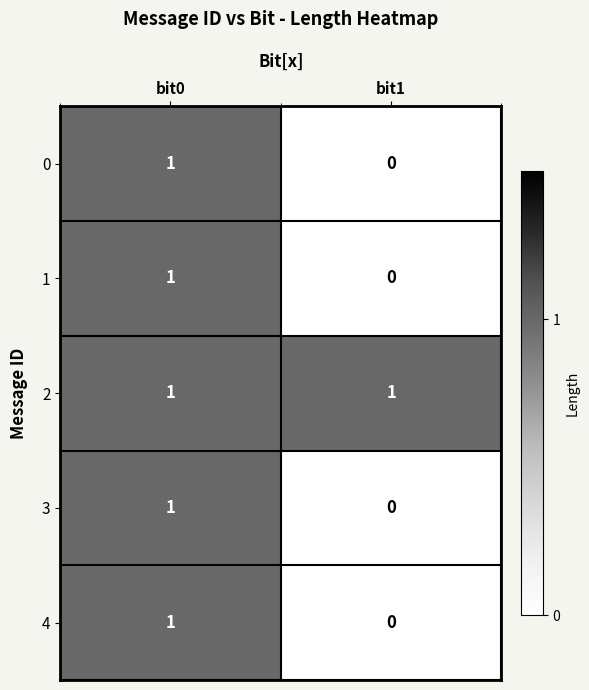

At which label does 3 reach its peak?

bit0